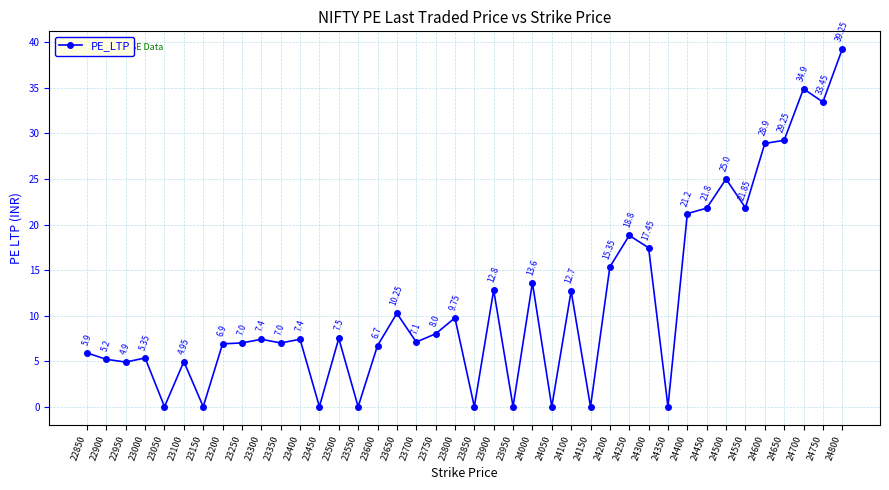

Count the number of categories in the chart.

40